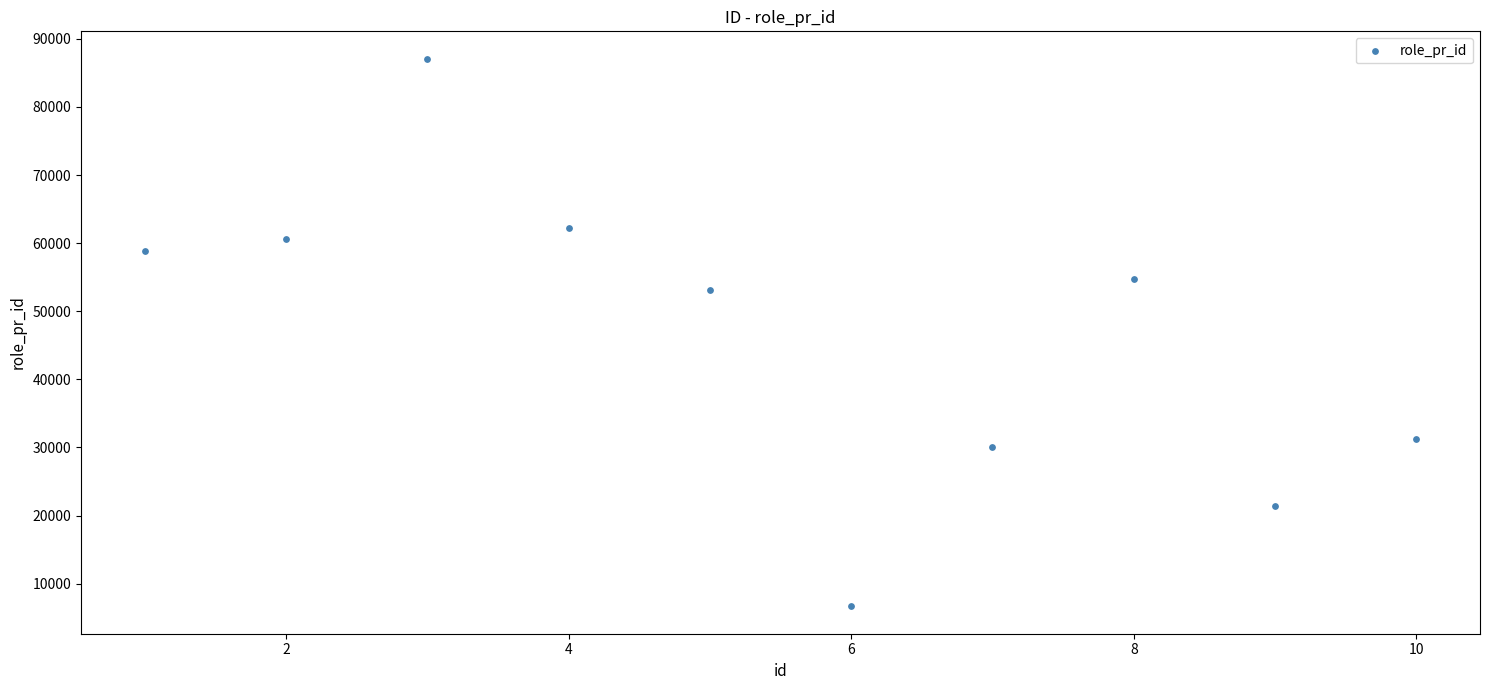

What is the average X value?

6